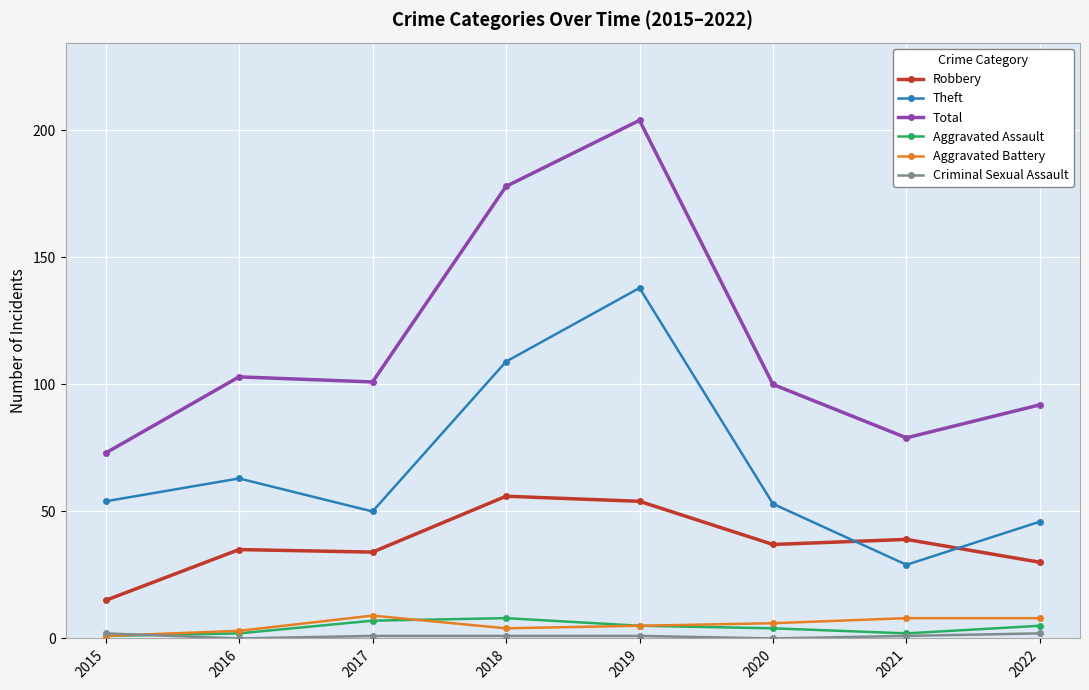

At which category is the sum across all series the highest?

2019